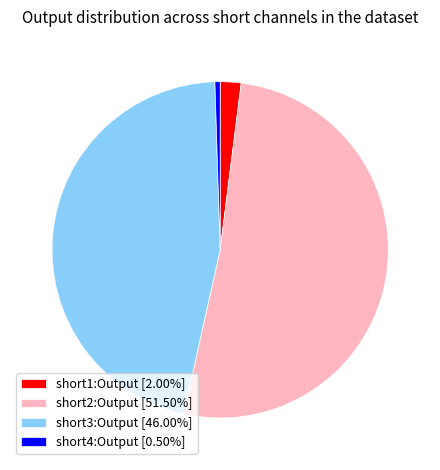

What is the ratio of the value at short3:Output [46.00%] to the value at short2:Output [51.50%]?

0.9